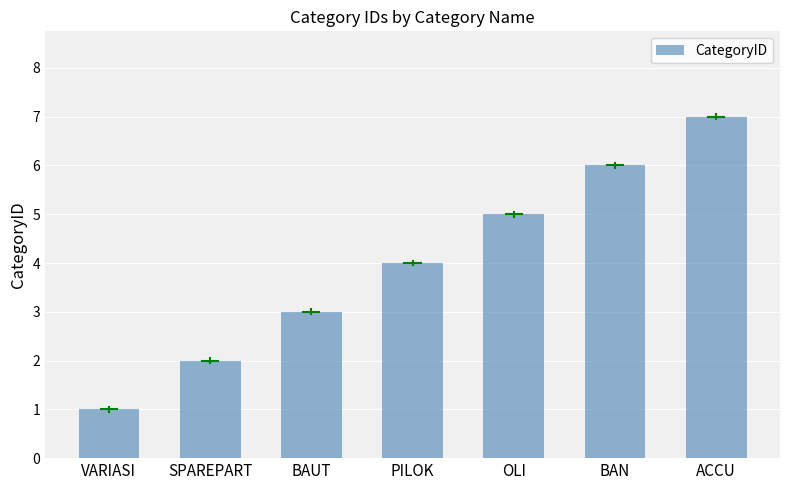

The value at ACCU is 4. True or false?

False